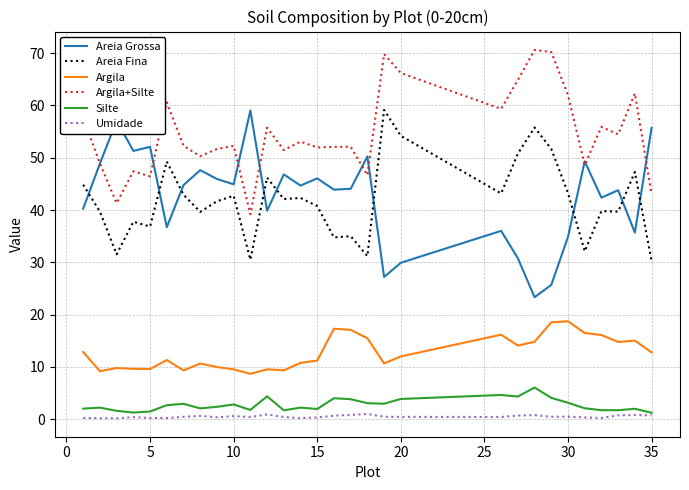

What is the highest value of the Areia Grossa series?

59.0